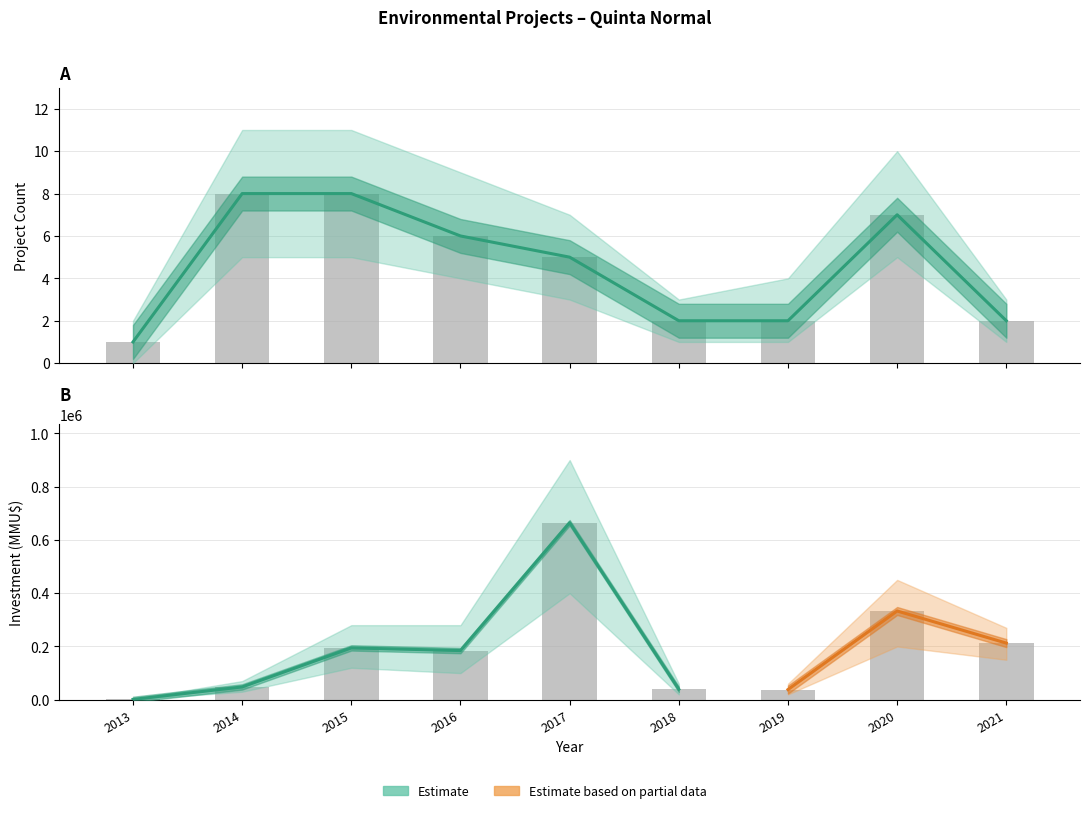

Are the bars grouped side by side (vs. stacked)?

Yes